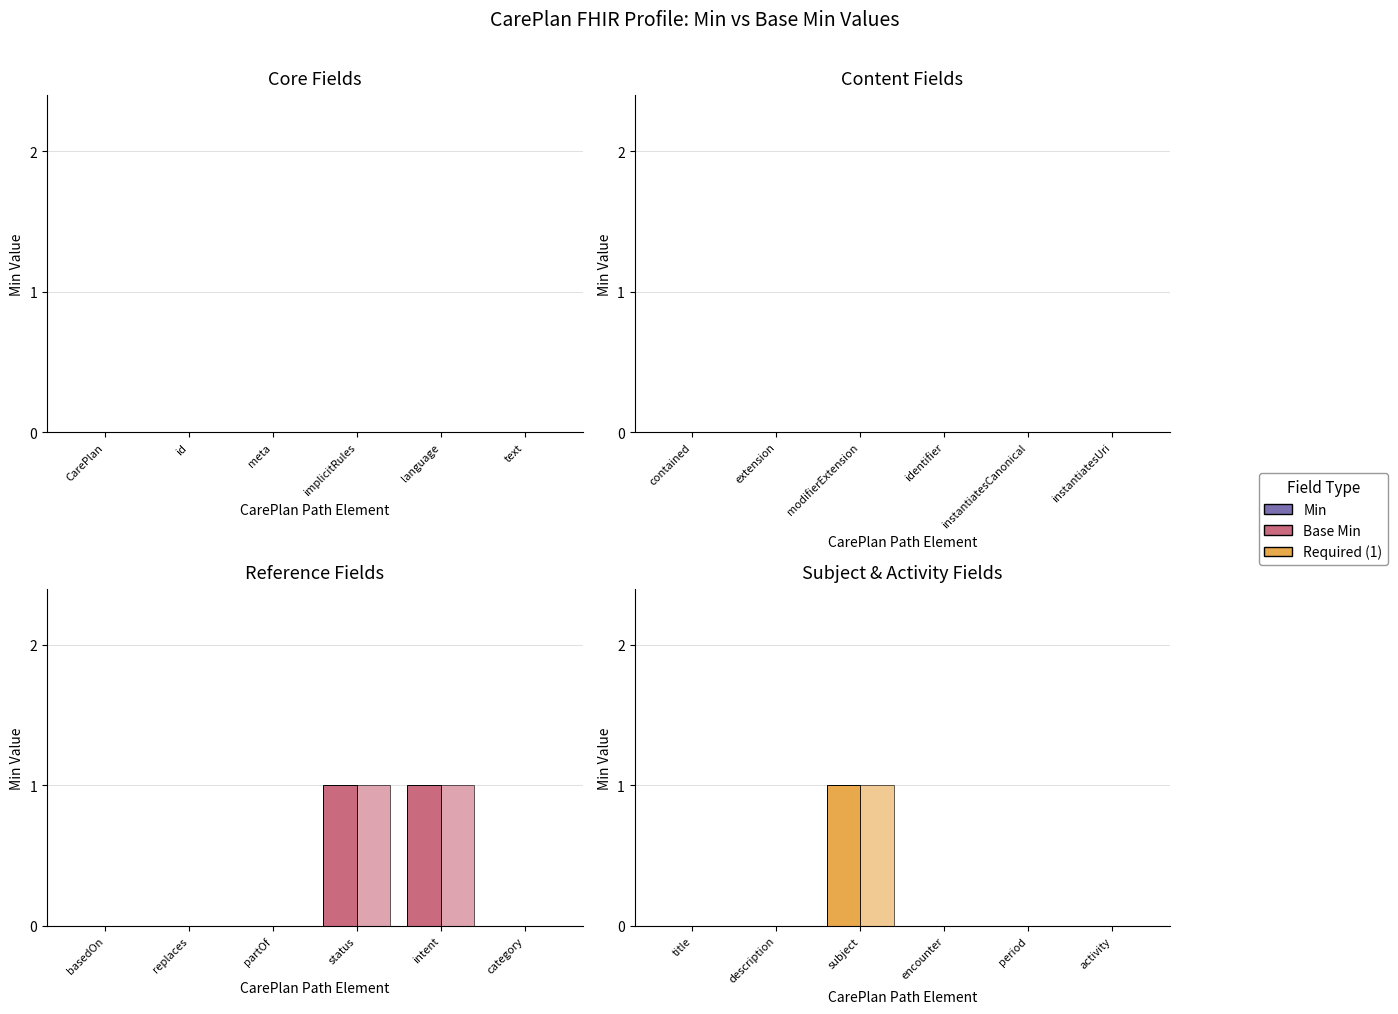

At which label is Base Min closest to 0?

title